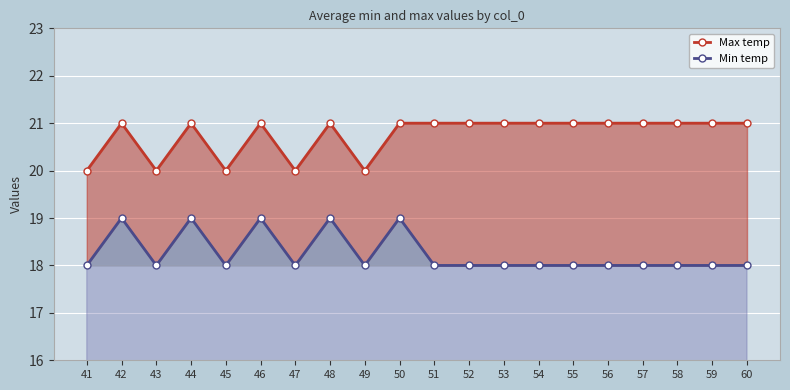

What is the value of the Max temp point at the 2nd from the left?

21